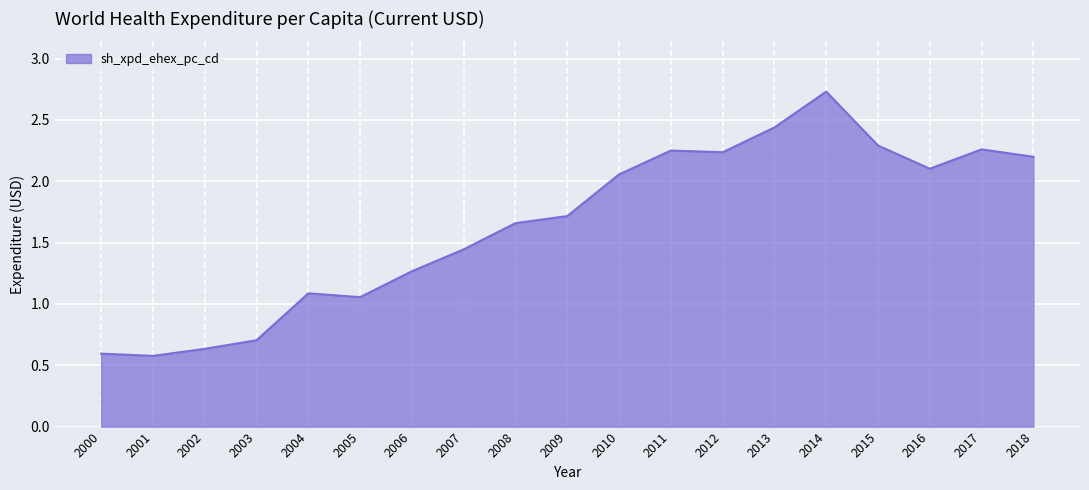

True or false: the data shows 0.3 at 2002.

False